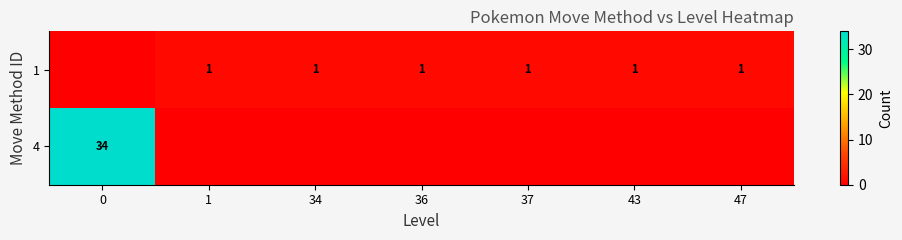

The 1 series shows 1 at 1. True or false?

True